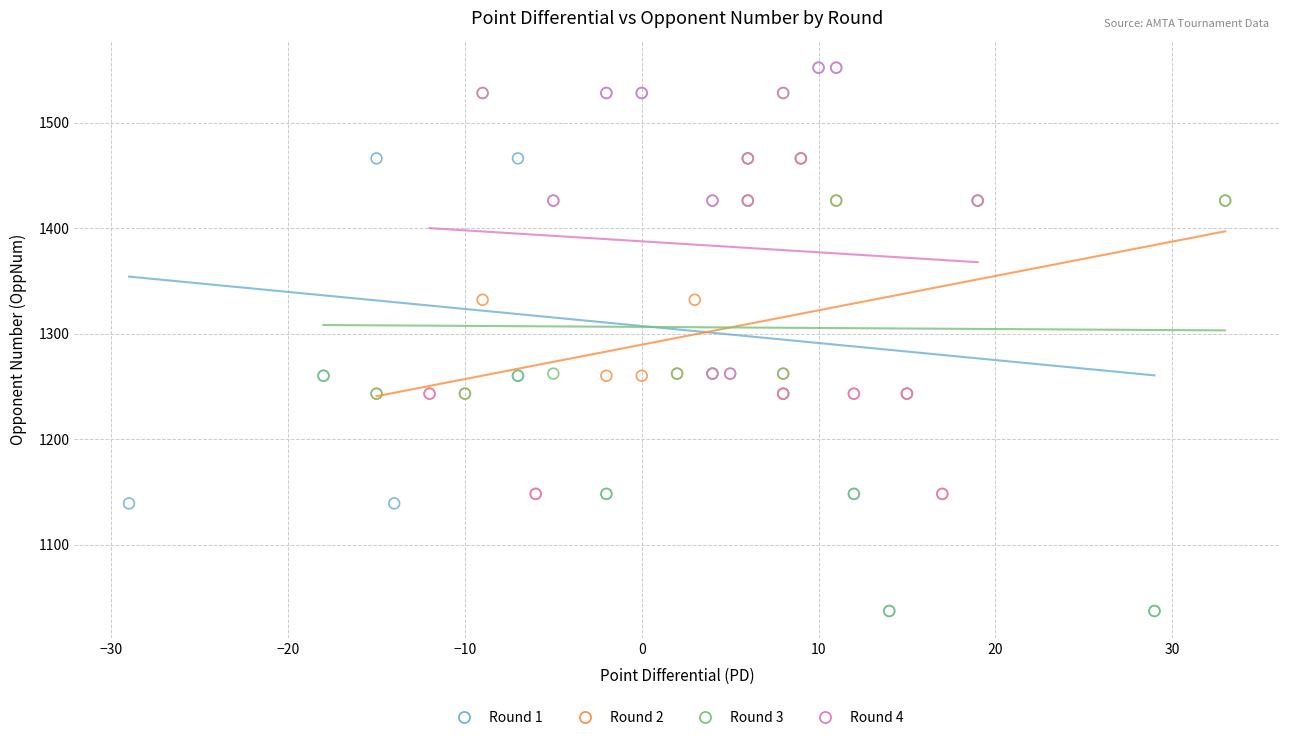

Which series has the largest Y range (max minus min)?

Round 1